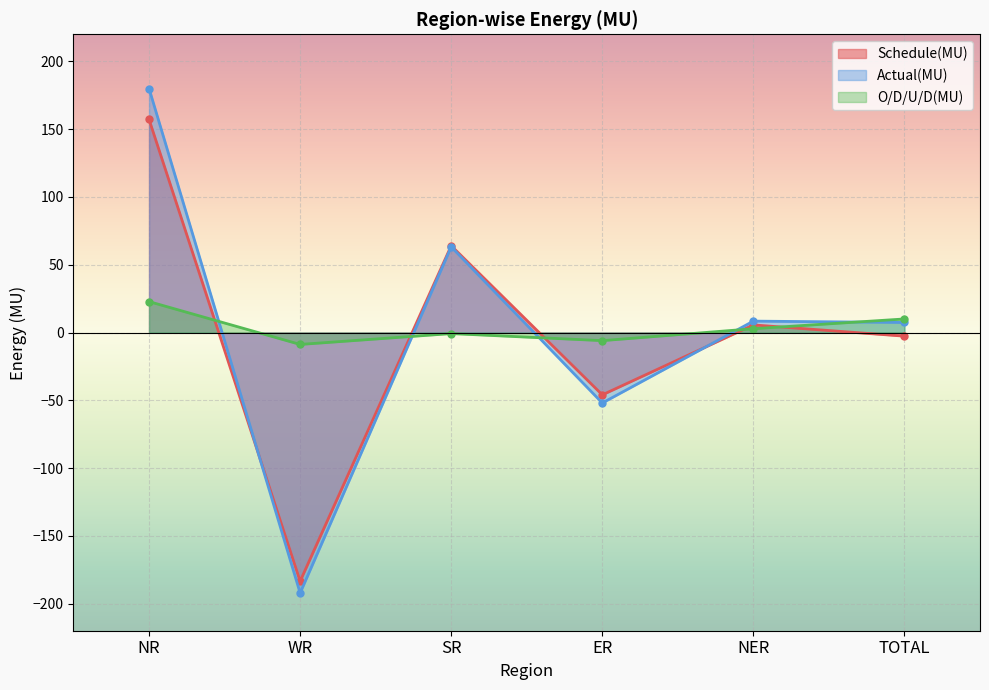

Rank the categories by O/D/U/D(MU) value from highest to lowest.

NR, TOTAL, NER, SR, ER, WR